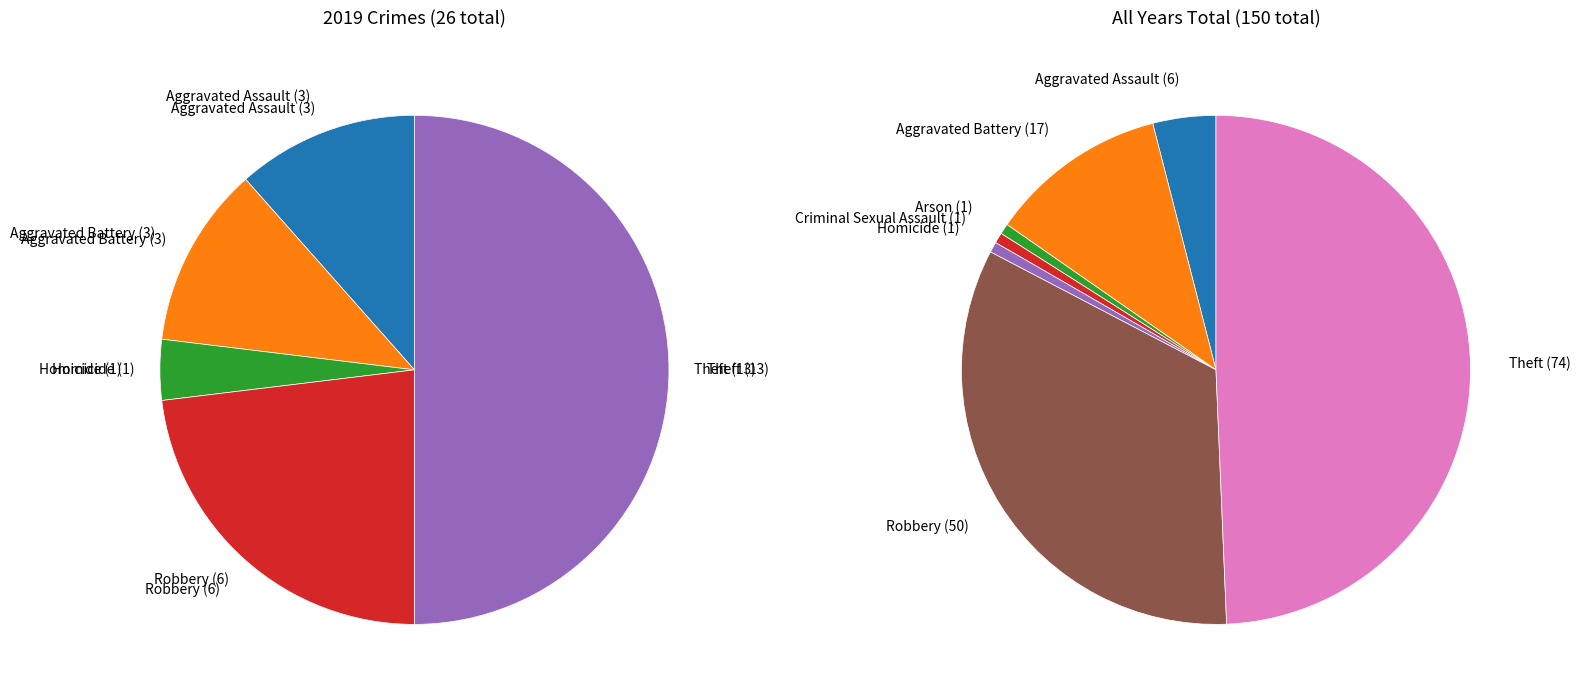

Rank the series by their average value, from lowest to highest.

values_2019, values_total